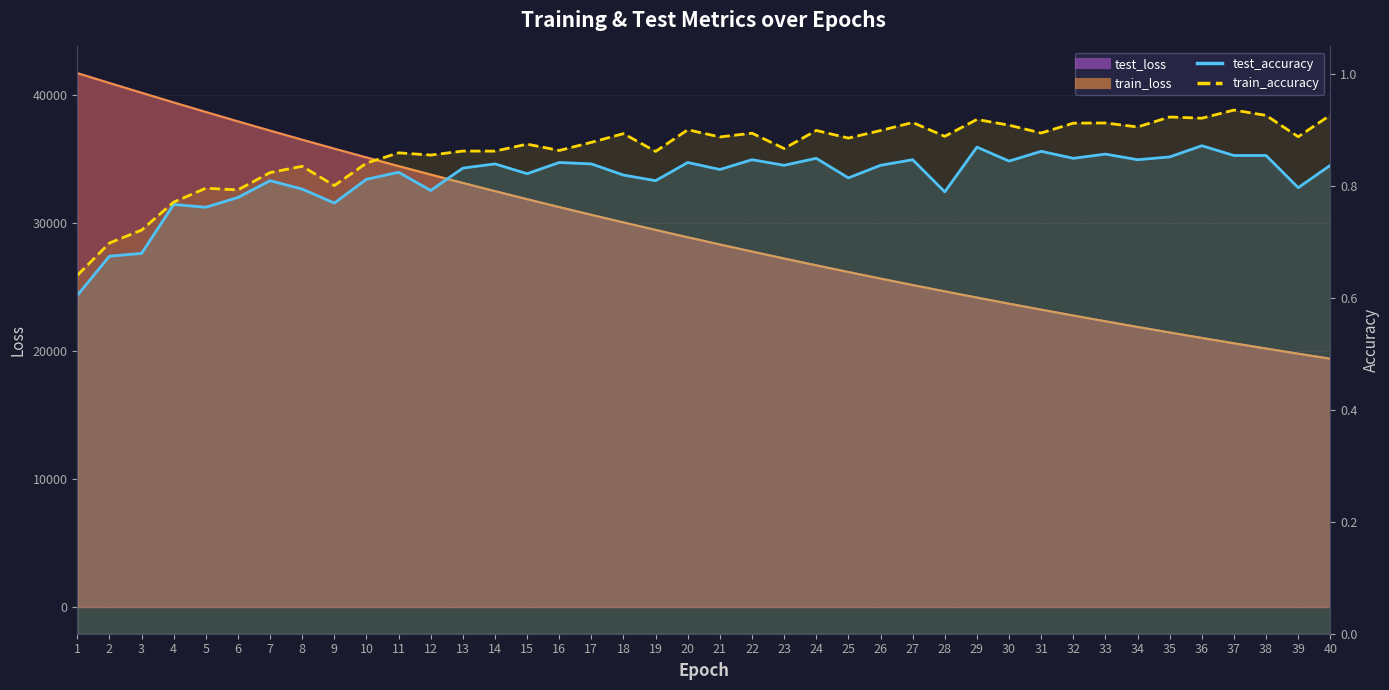

The train_accuracy series shows 0.8 at 4. True or false?

True